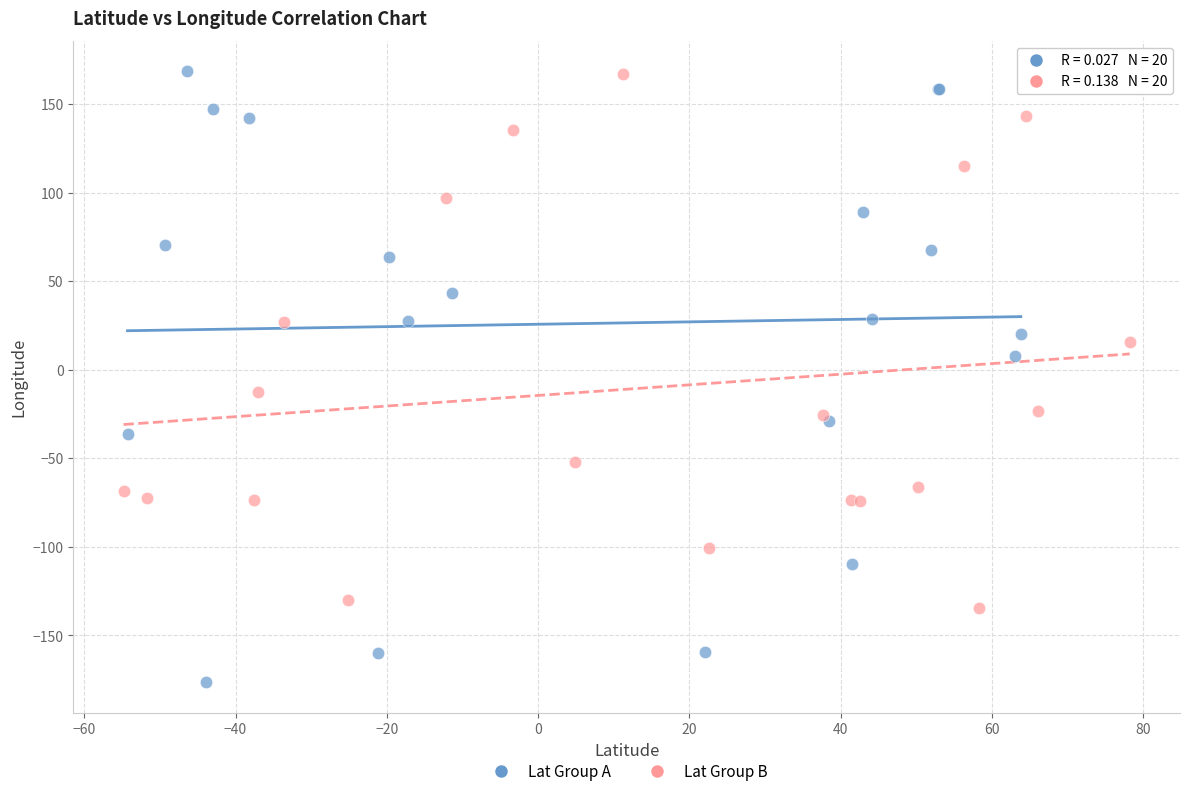

Which series has the widest spread of Y values?

Lat Group A